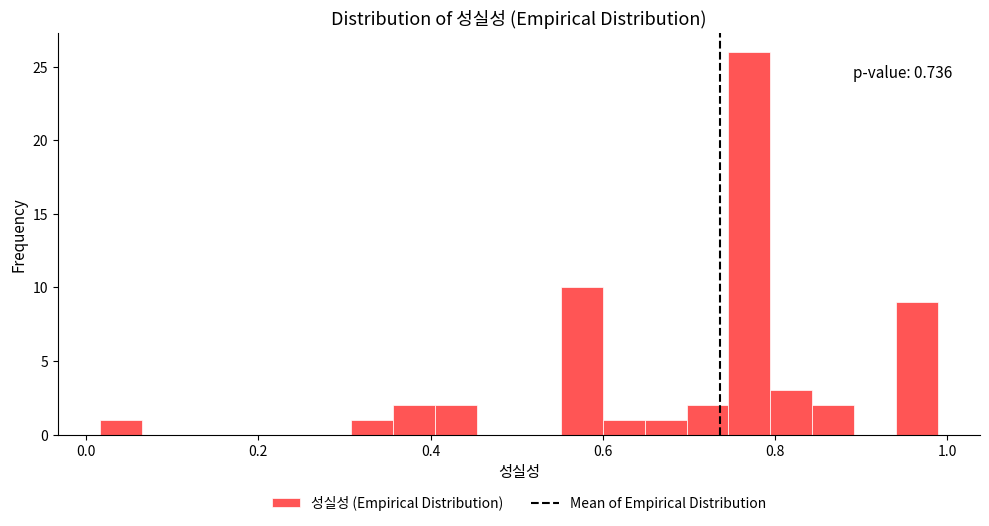

Around what value on the x-axis is the tallest bar? Give the approximate position of its centre, as read against the axis.

0.78